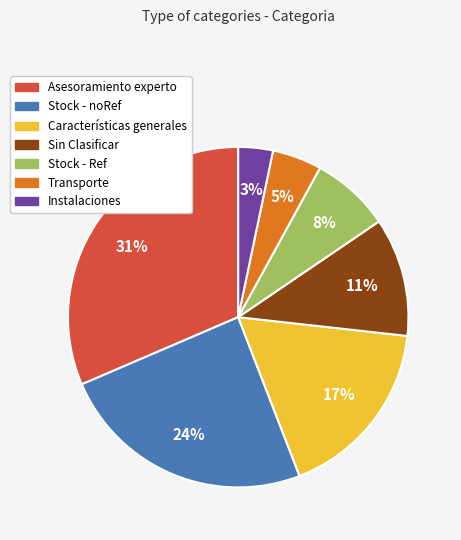

What is the ratio of the value at Sin Clasificar to the value at Características generales?

0.6